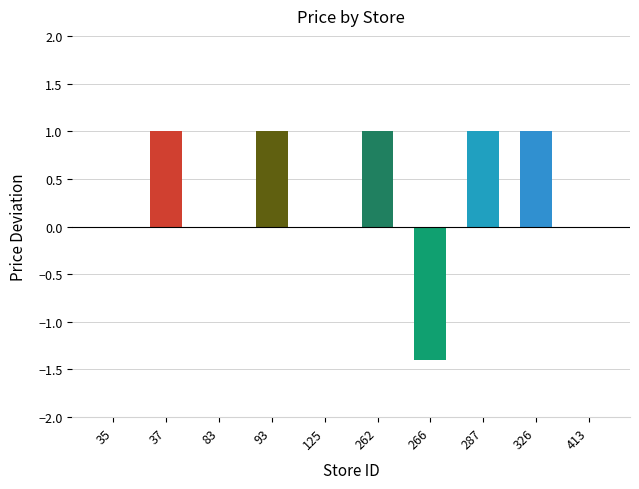

Are the bars horizontal?

No